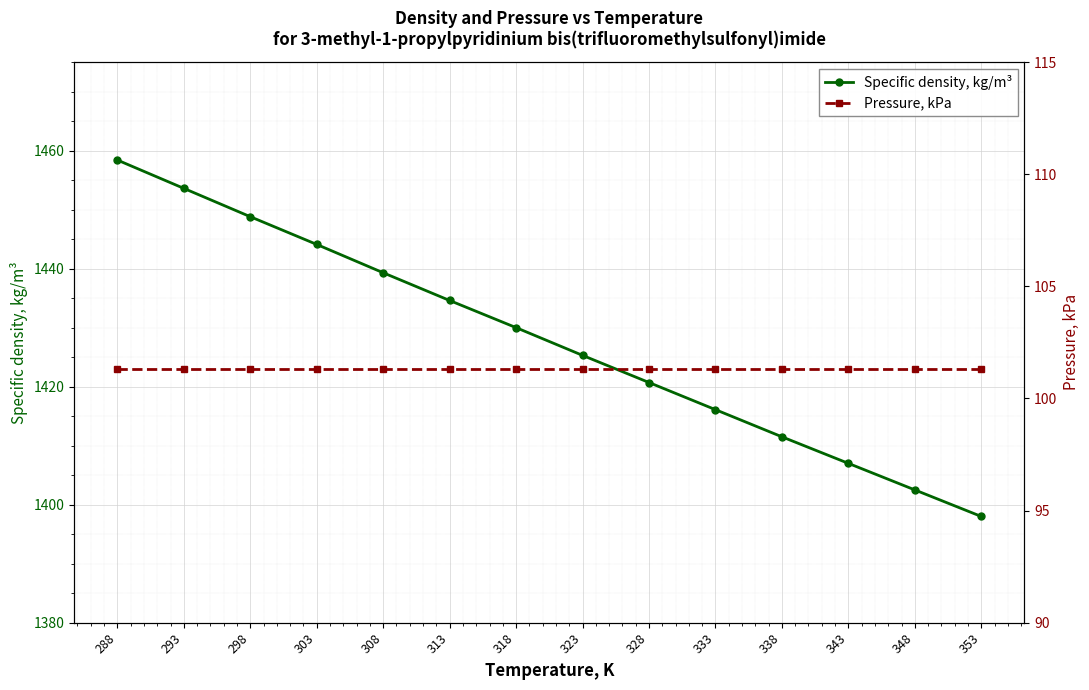

Which series has the widest spread of values?

Specific density, kg/m³